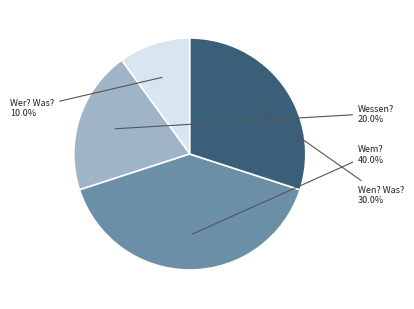

Rank the categories by value from lowest to highest.

Wer? Was?, Wessen?, Wen? Was?, Wem?